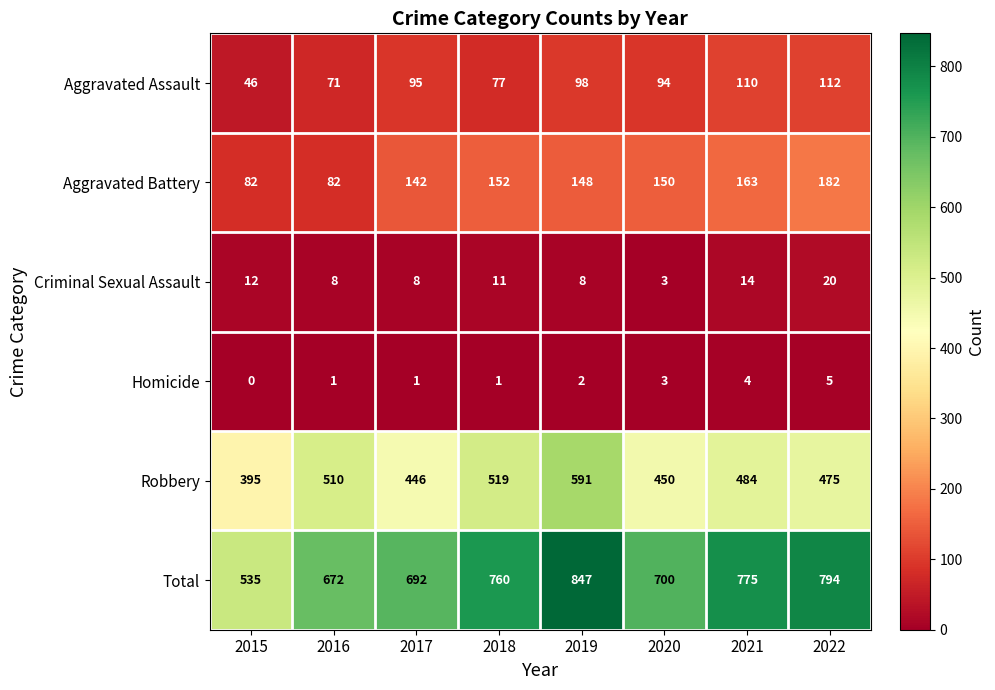

What is the difference between the second highest and minimum values in the Robbery series?

124